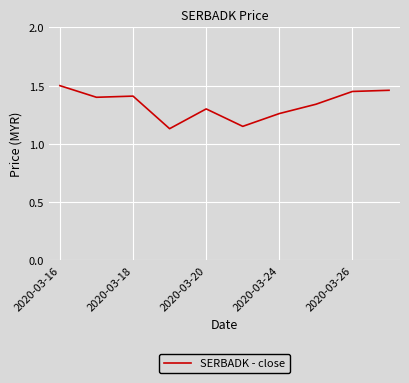

What is the difference between the maximum and minimum values?

0.4